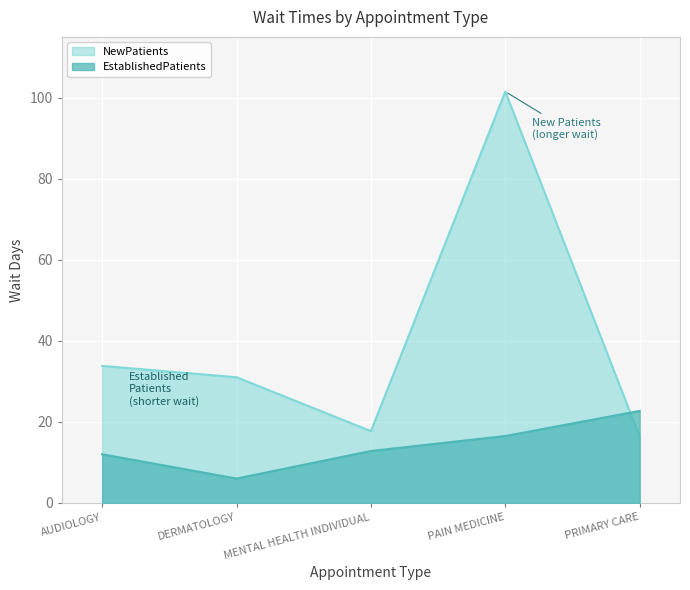

What is the difference between the maximum and second lowest values in the EstablishedPatients series?

10.7